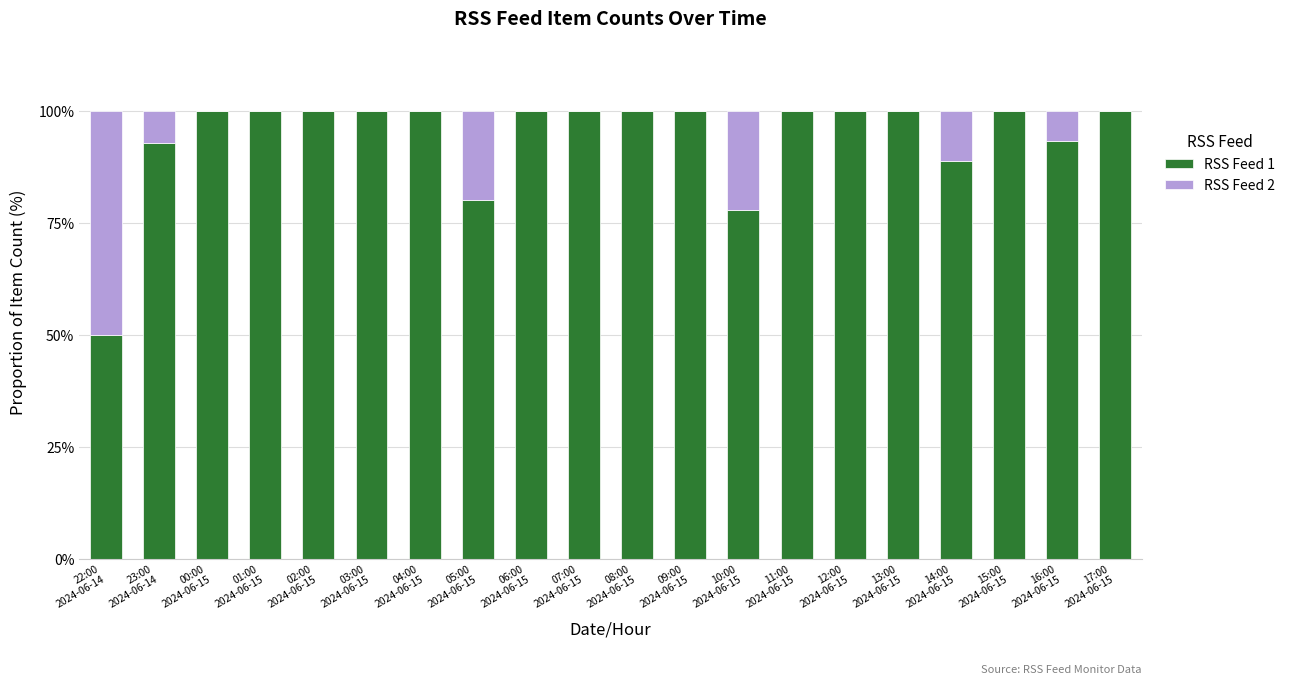

What is the label of the 5th bar from the left?

02:00
2024-06-15